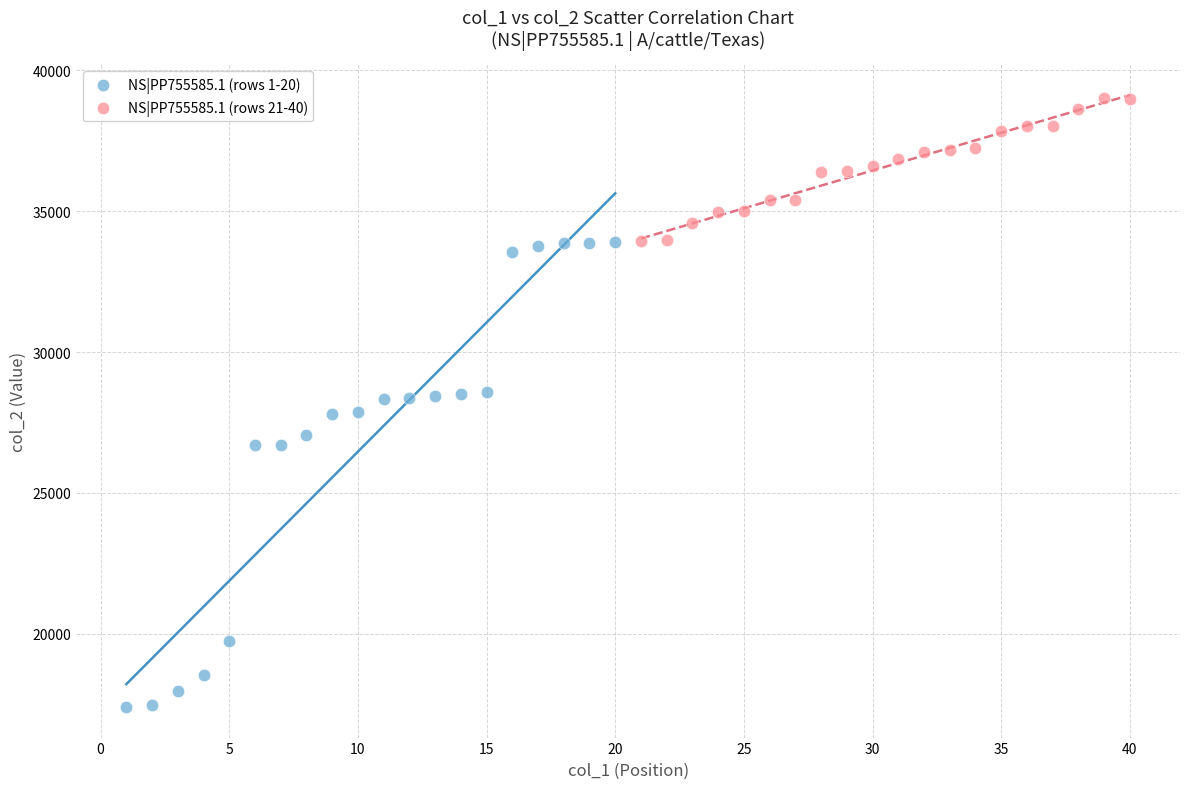

Which series has the widest spread of Y values?

NS|PP755585.1 (rows 1-20)